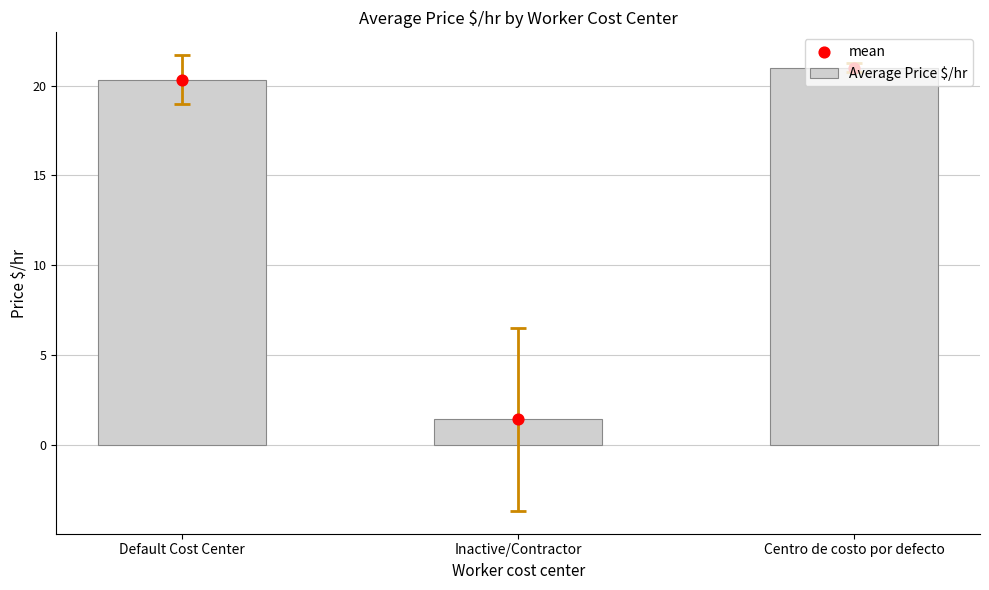

Which series reaches the minimum Y coordinate?

Average Price $/hr